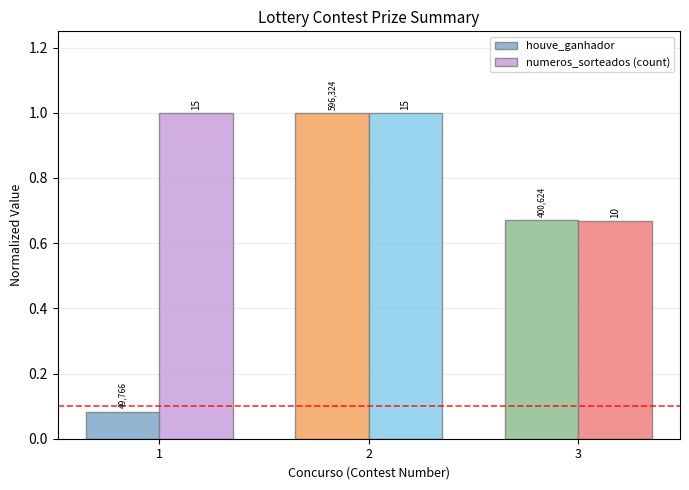

How many bars are there in total?

6